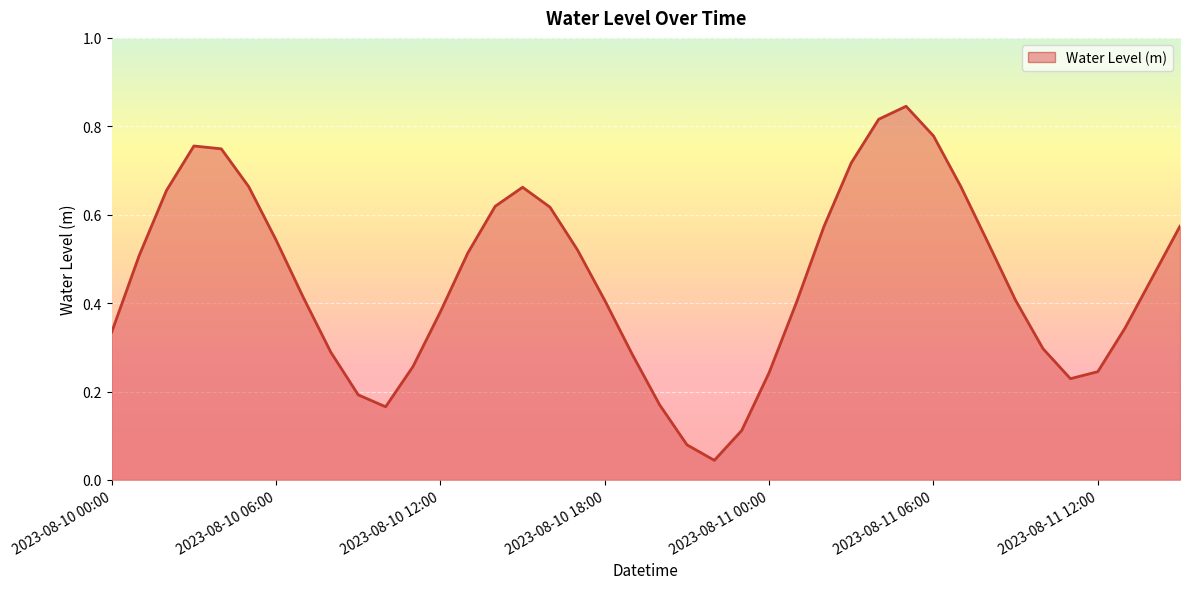

How many lines are shown in the chart?

1